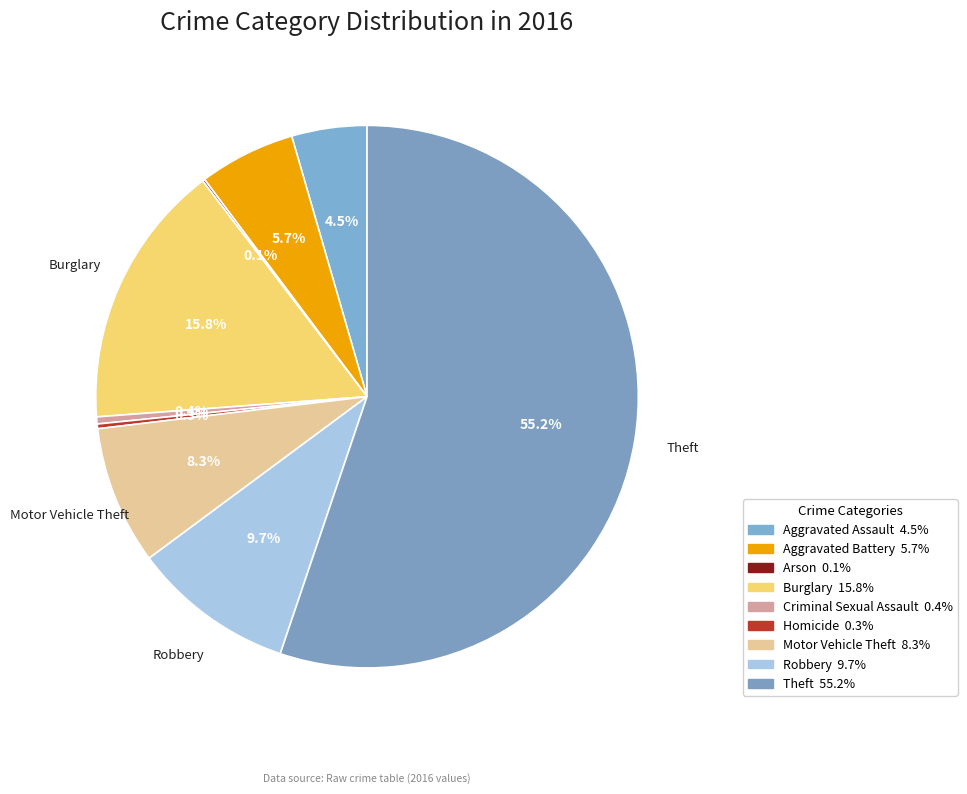

To the nearest percent, what is the difference between the largest and smallest slice percentages?

55%